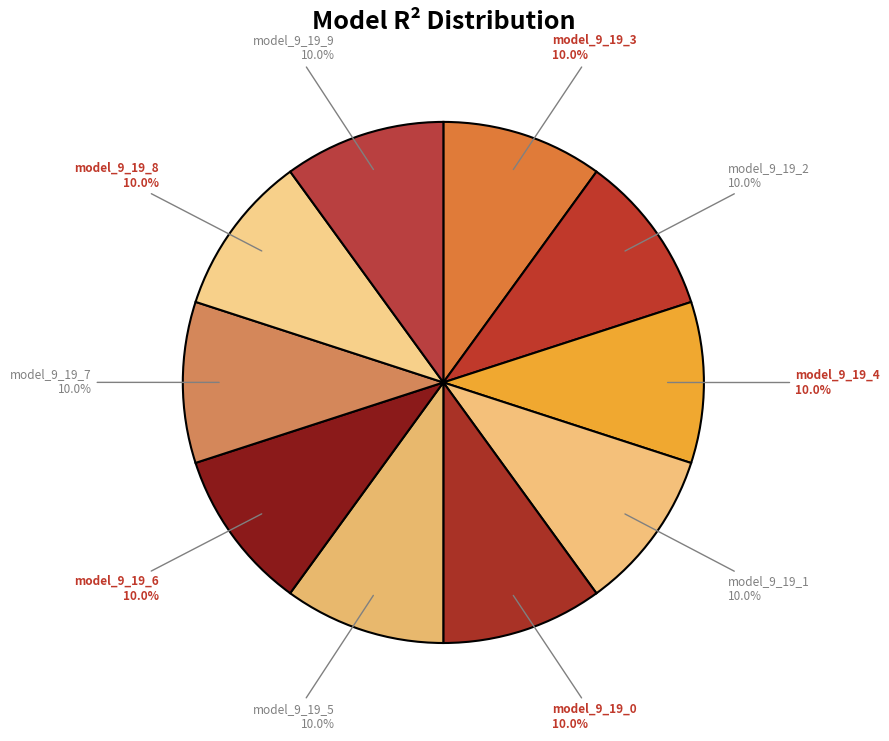

What percentage do model_9_19_7 and model_9_19_6 together represent?

20.0%